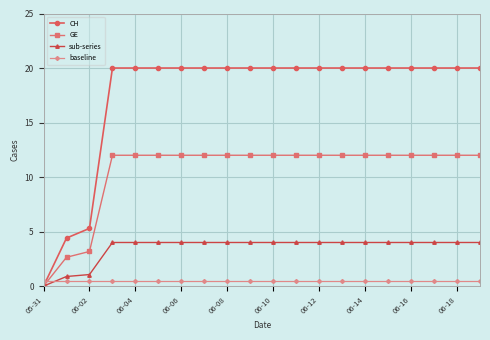

What is the maximum value shown in the chart?

20.0